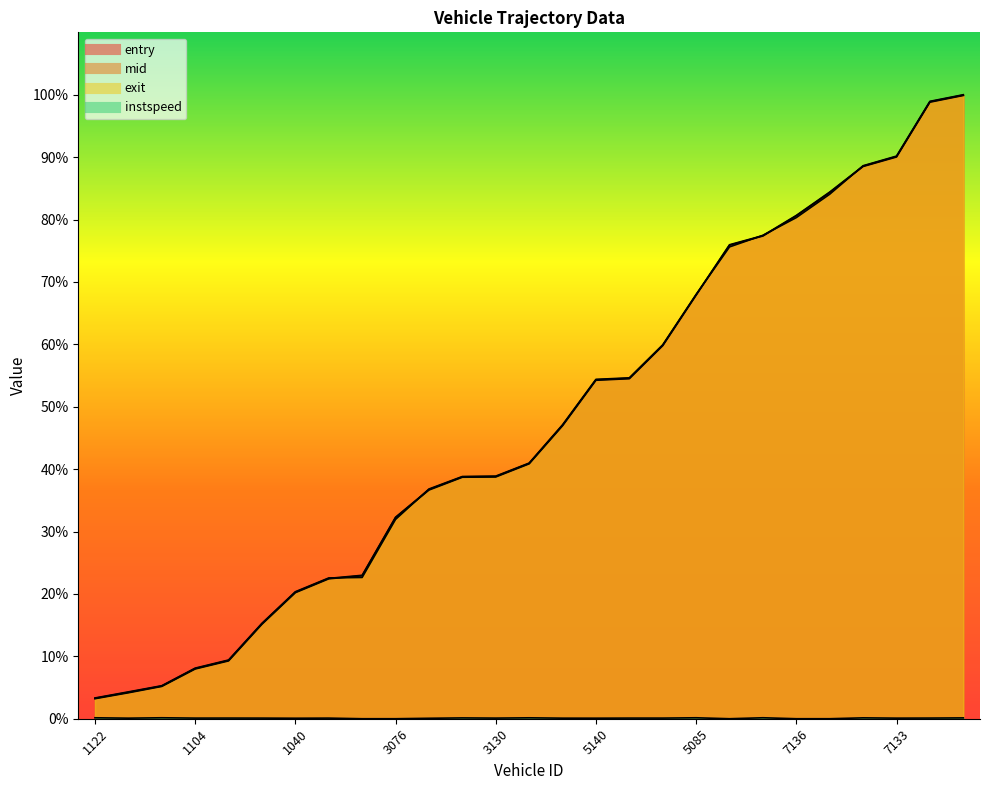

How many categories are shown in the chart?

27